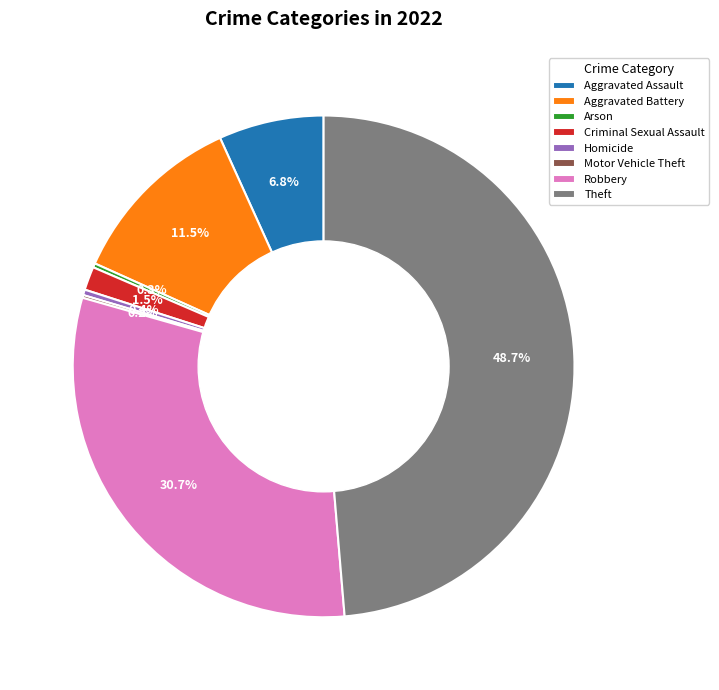

What portion of the pie excludes Aggravated Assault?

93.2%